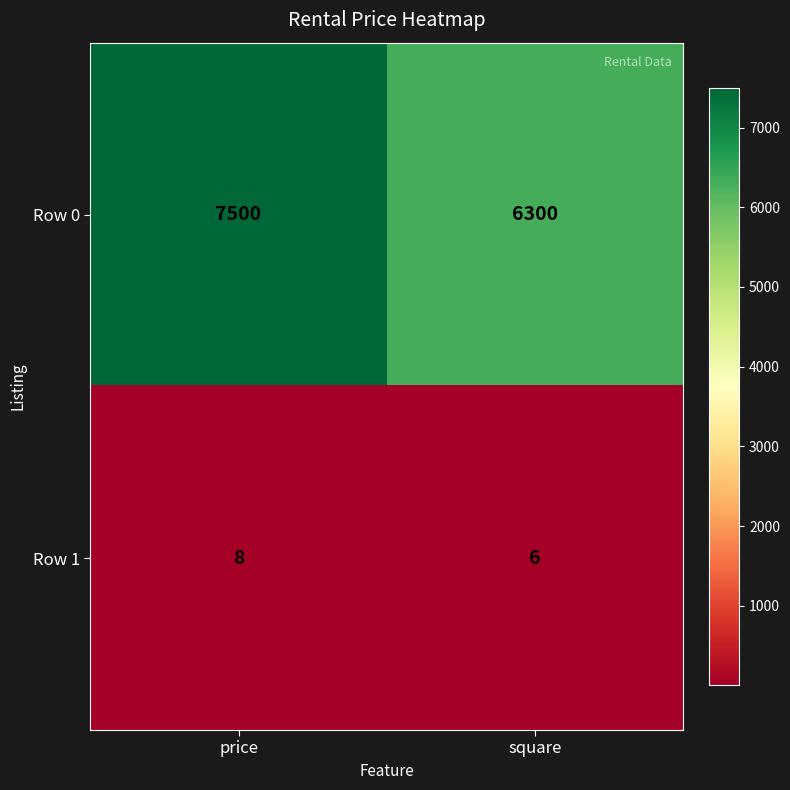

At which category is the sum across all series the highest?

price